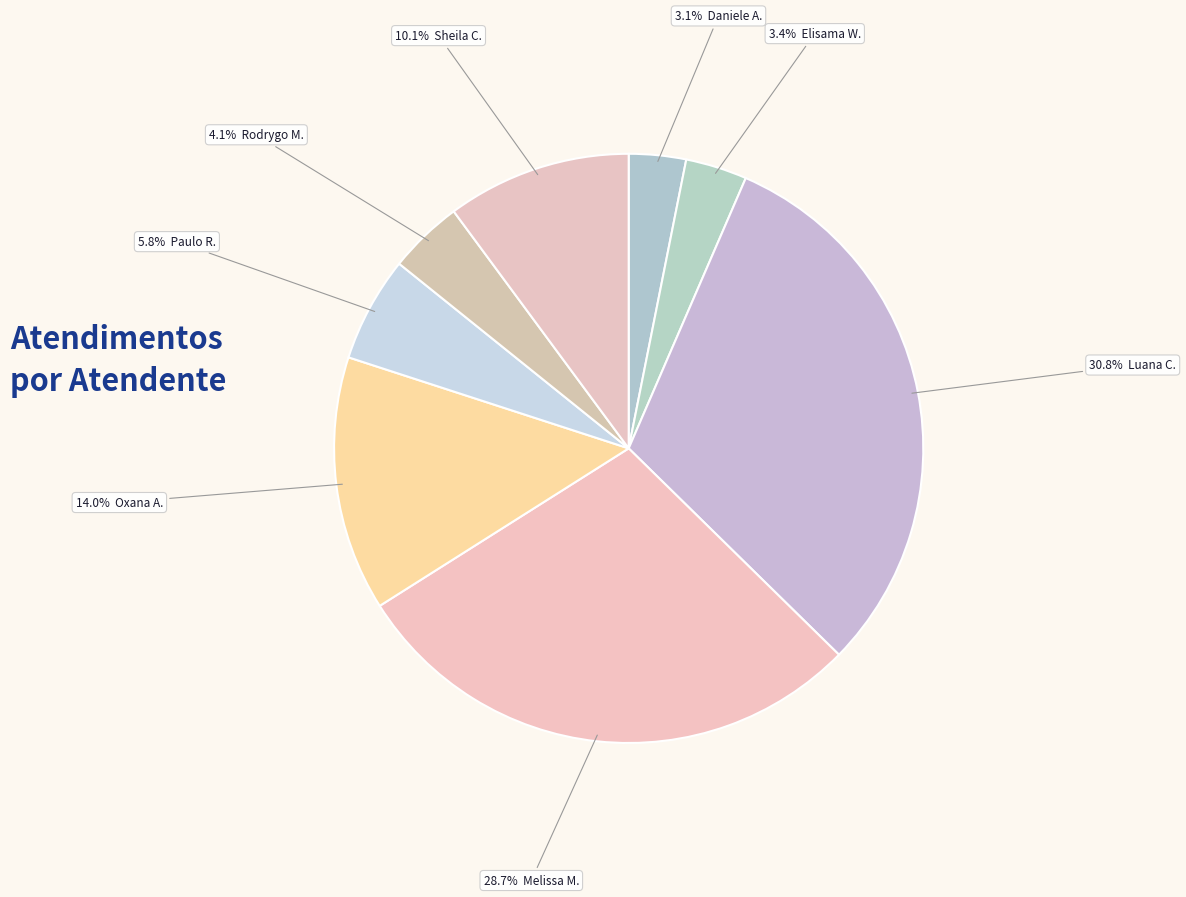

To the nearest percent, what is the average slice percentage?

12%